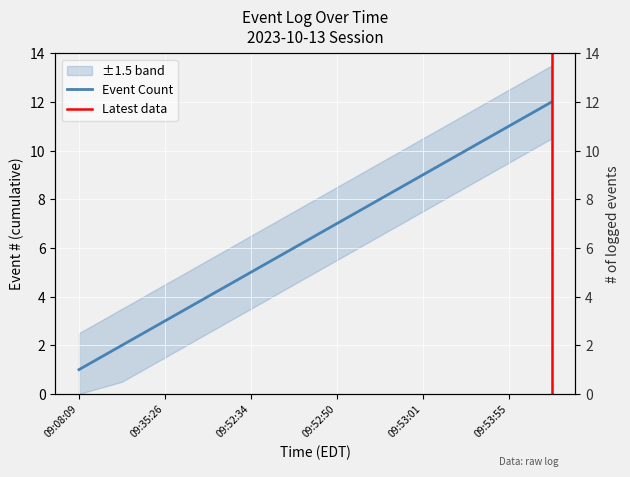

The value at 09:35:30 is 2. True or false?

False